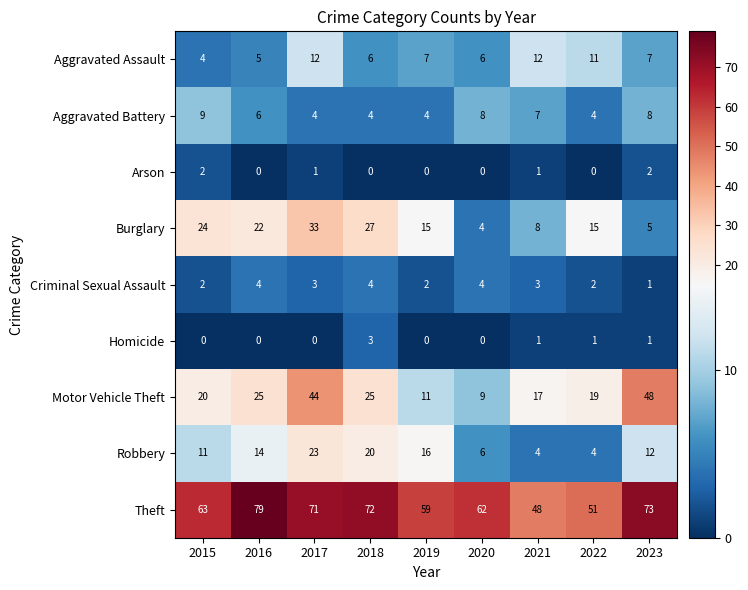

Which series has the widest spread of values?

Motor Vehicle Theft